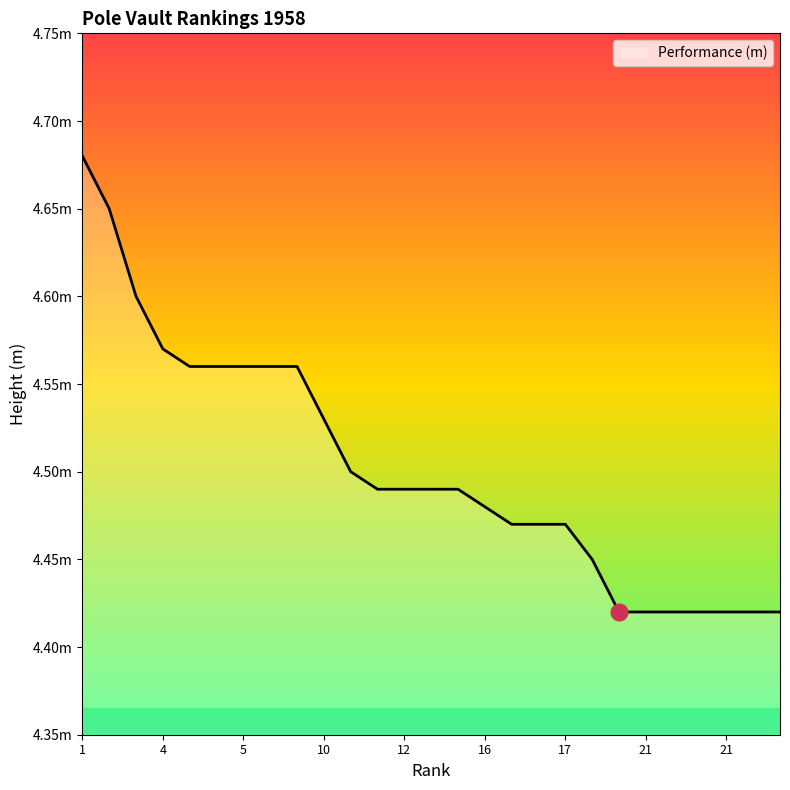

What is the sum of all values?

121.6